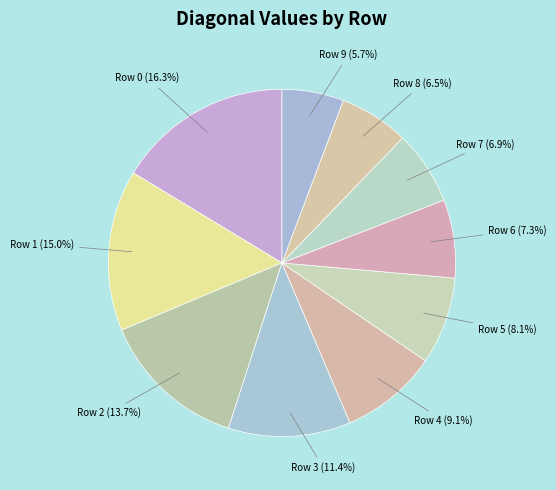

How many segments does this pie chart have?

10